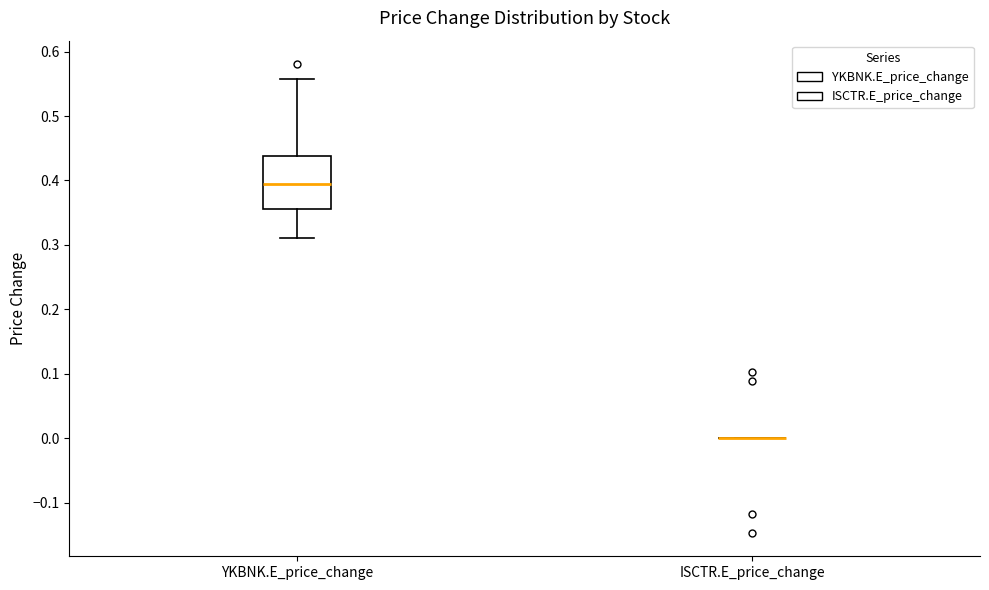

Reading left to right, transcribe this box plot: for each box, give where its median line is, the range the box spans, and where its two whiskers end, as read against the y-axis. The values are not printed on the chart, so give them approximately, as read against the axis.

YKBNK.E_price_change: median 0.39, box 0.36 to 0.44, whiskers 0.31 to 0.56
ISCTR.E_price_change: box collapsed to a line at 0.00, whiskers 0.00 to 0.00